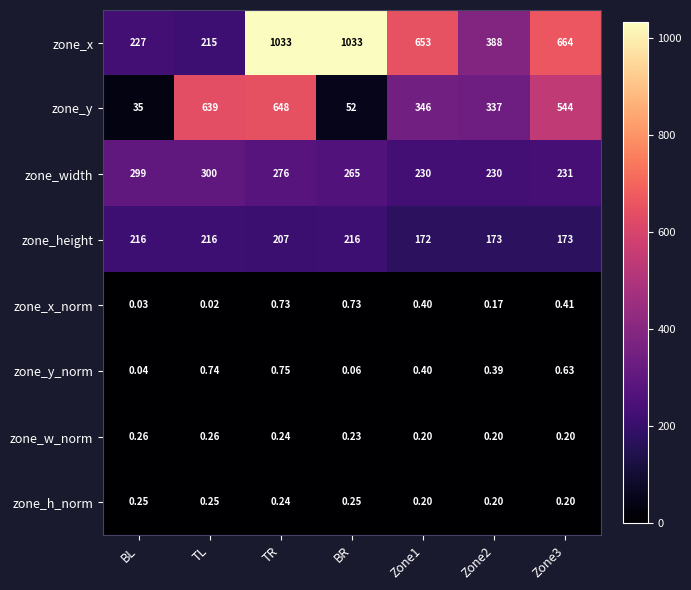

Which series has the largest range (max minus min)?

zone_x